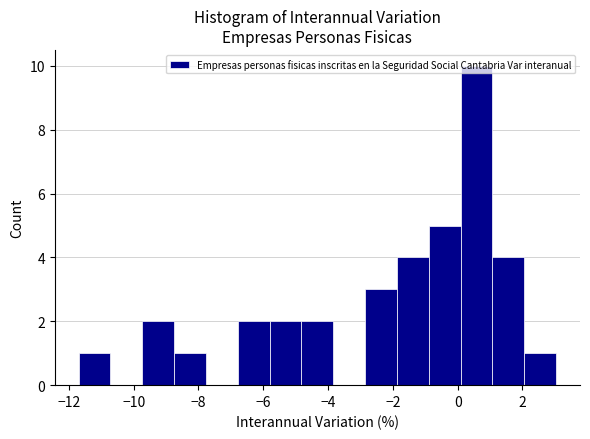

How tall is the bar that spans 1.0 to 2.0 on the x-axis? Neither the bar edges nor the heights are printed on the chart, so give them approximately, as read against the axes.

4